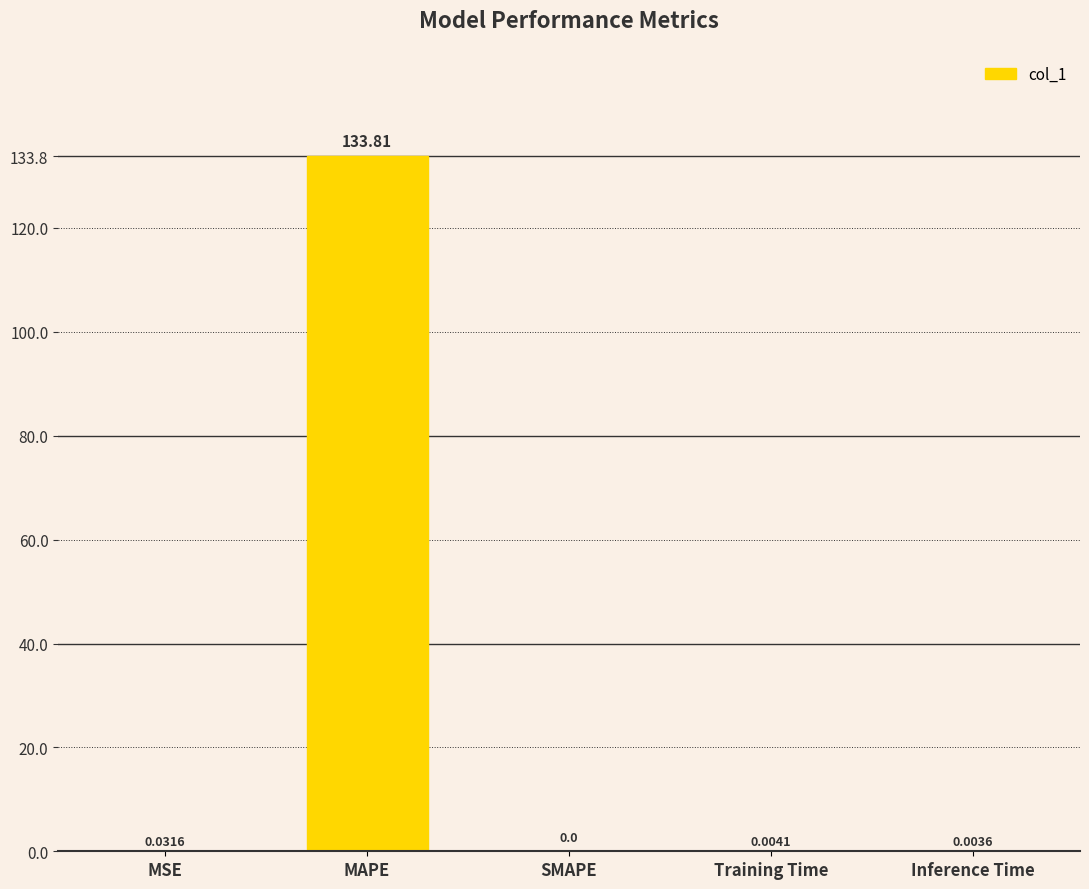

How many distinct data groups are displayed?

1